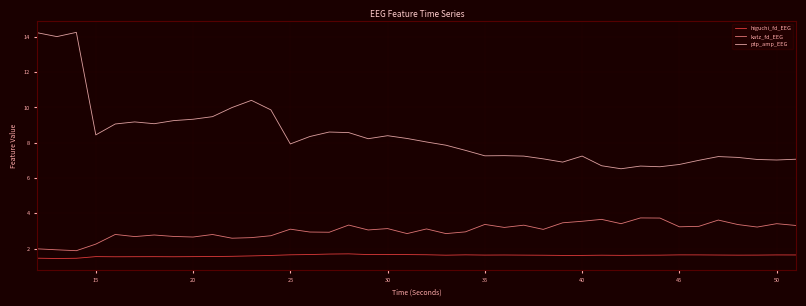

What is the greatest value displayed?

14.3